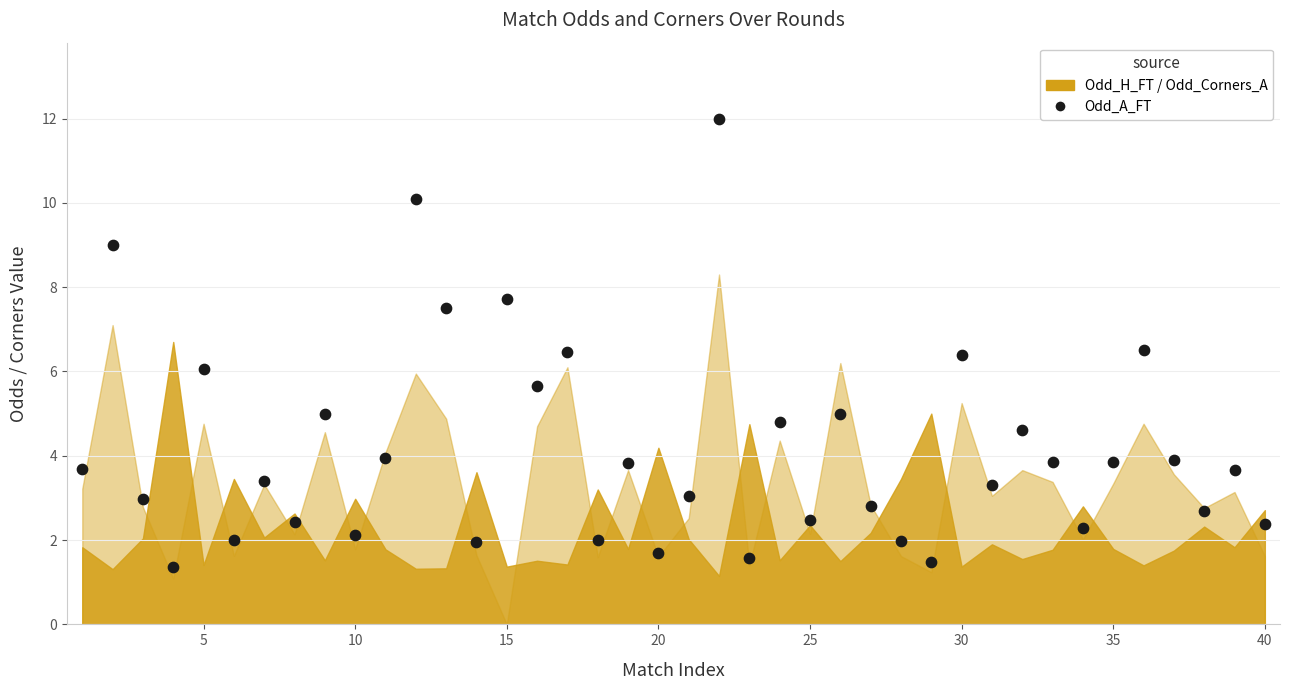

What is the range of X values (max minus min)?

39.0